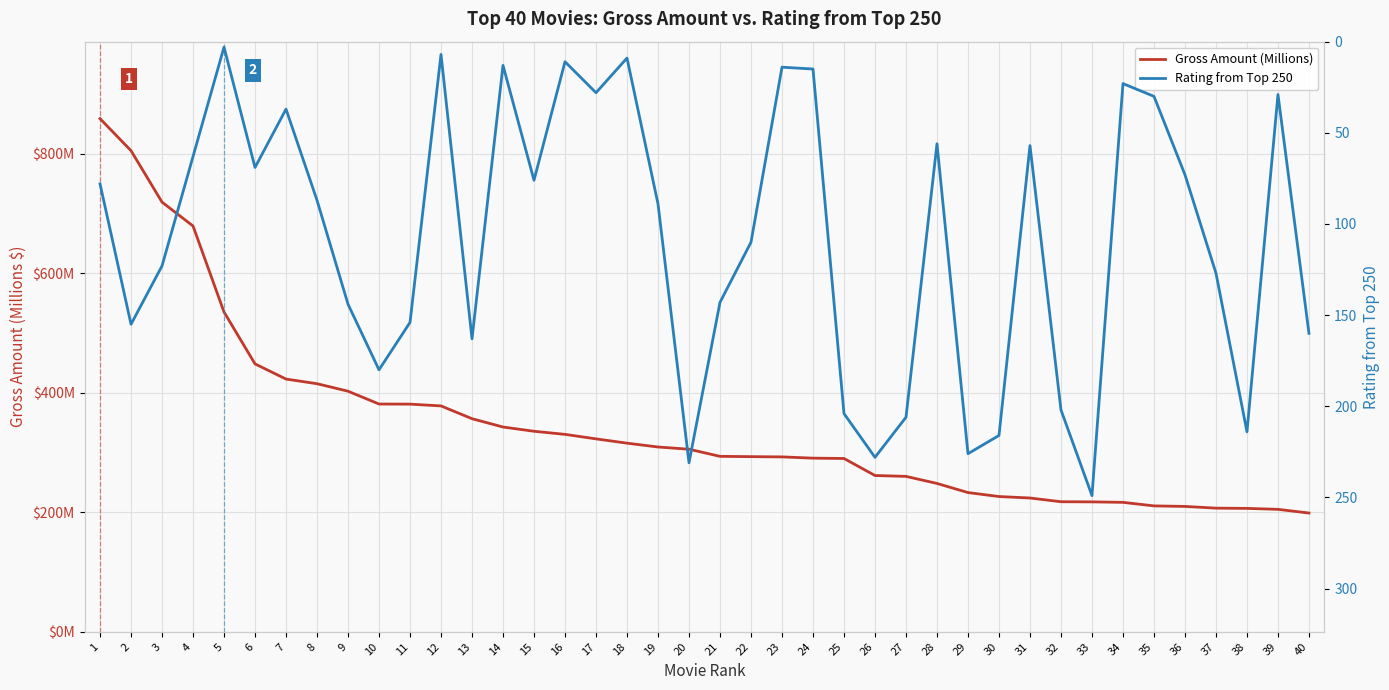

At how many categories does at least one series exceed 720?

2